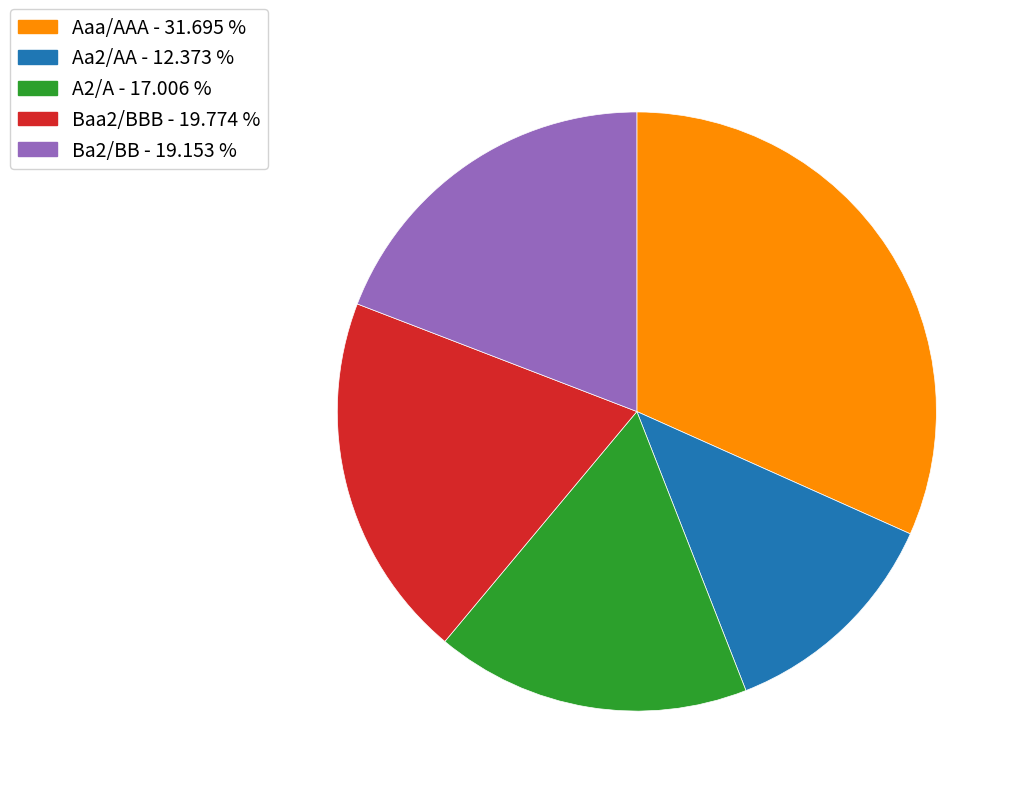

How many segments does this pie chart have?

5